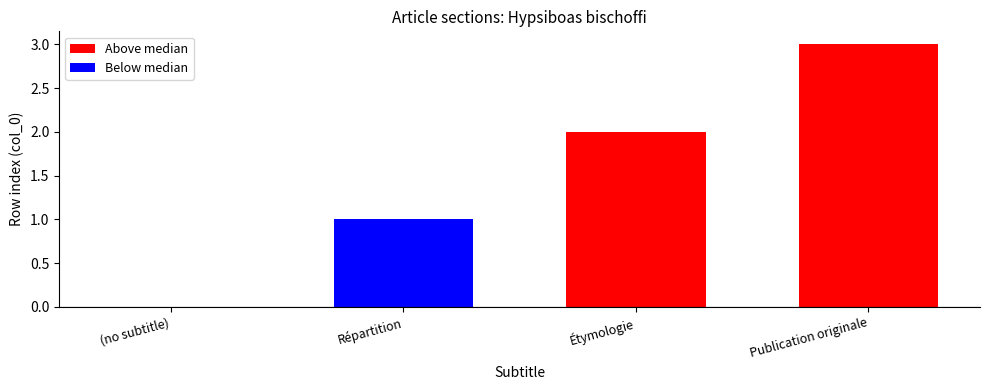

Reading right to left, transcribe all the data shown in this chart.

Publication originale=3	Étymologie=2	Répartition=1	(no subtitle)=0